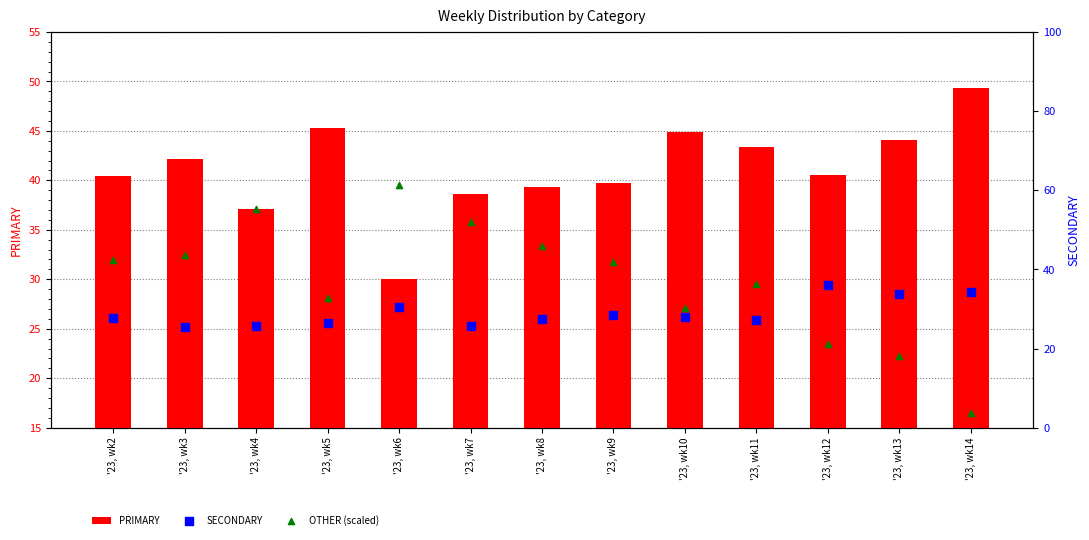

Is the value of OTHER (scaled) at '23, wk13 greater than the value of PRIMARY at '23, wk12?

No